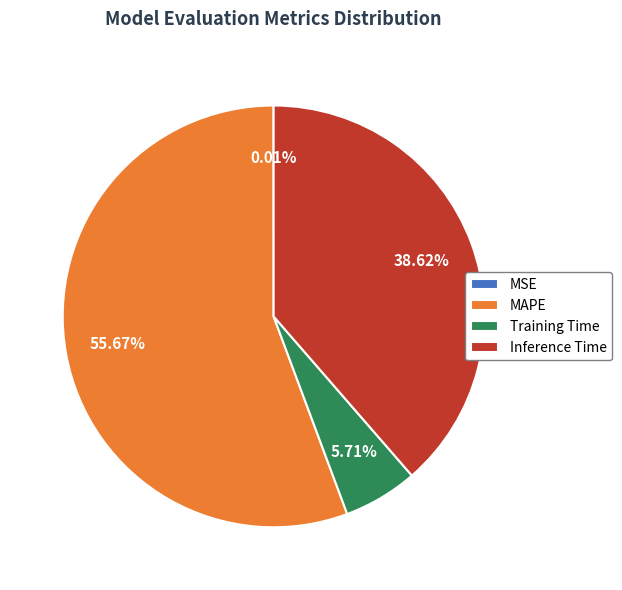

What percentage is the Training Time slice, to the nearest percent?

6%